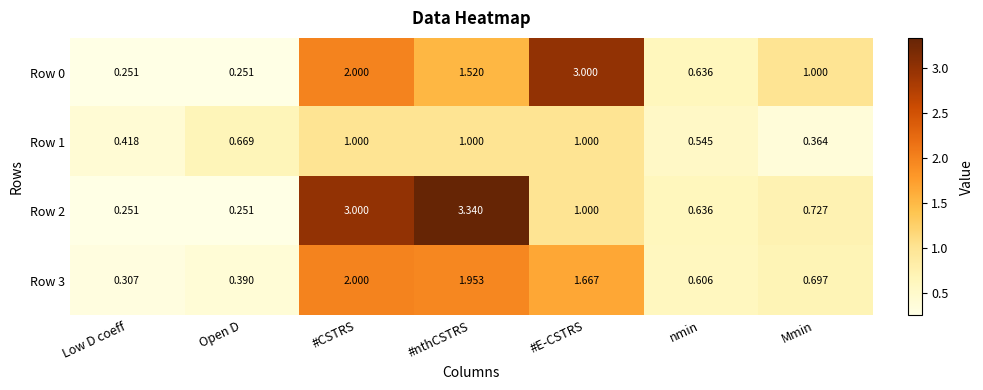

At which category does the chart reach its peak across all series?

#nthCSTRS